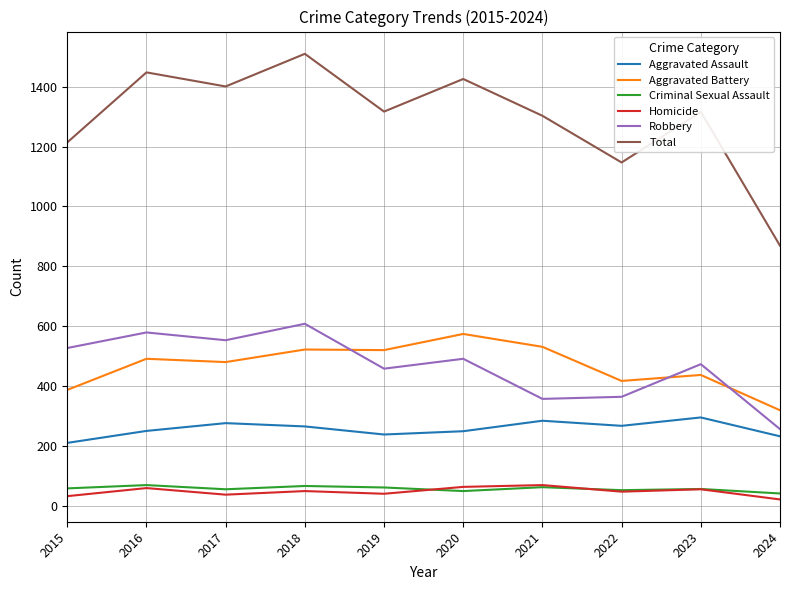

At how many categories does at least one series exceed 401?

10